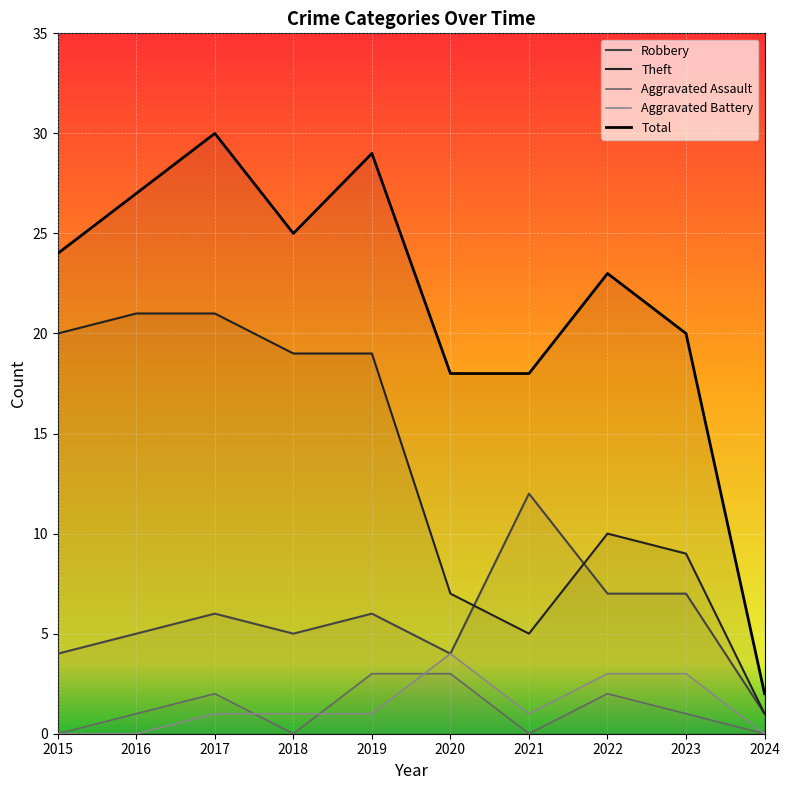

Does the chart display data point markers on the line(s)?

No